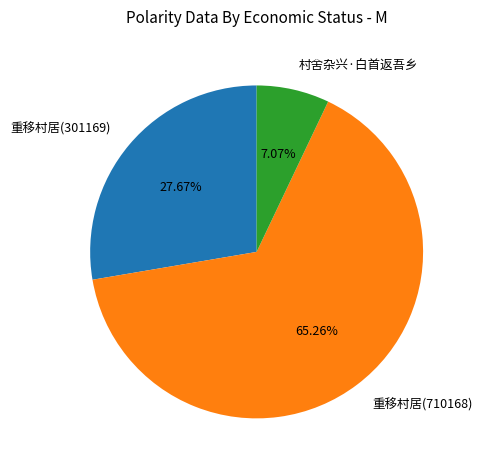

What percentage is the 村舍杂兴·白首返吾乡 slice, to the nearest percent?

7%